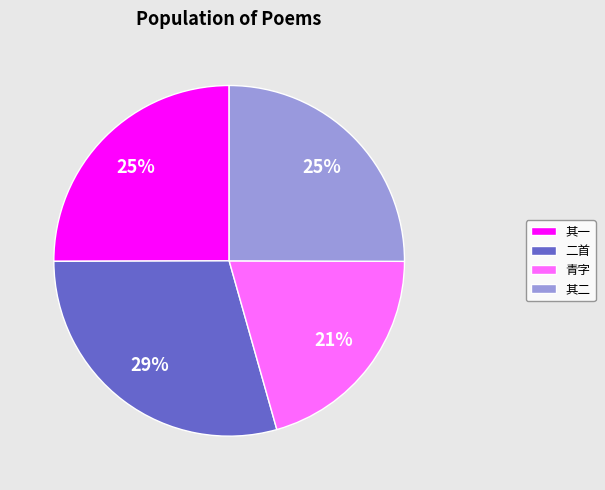

To the nearest percent, what percentage of the pie is 其二?

25%